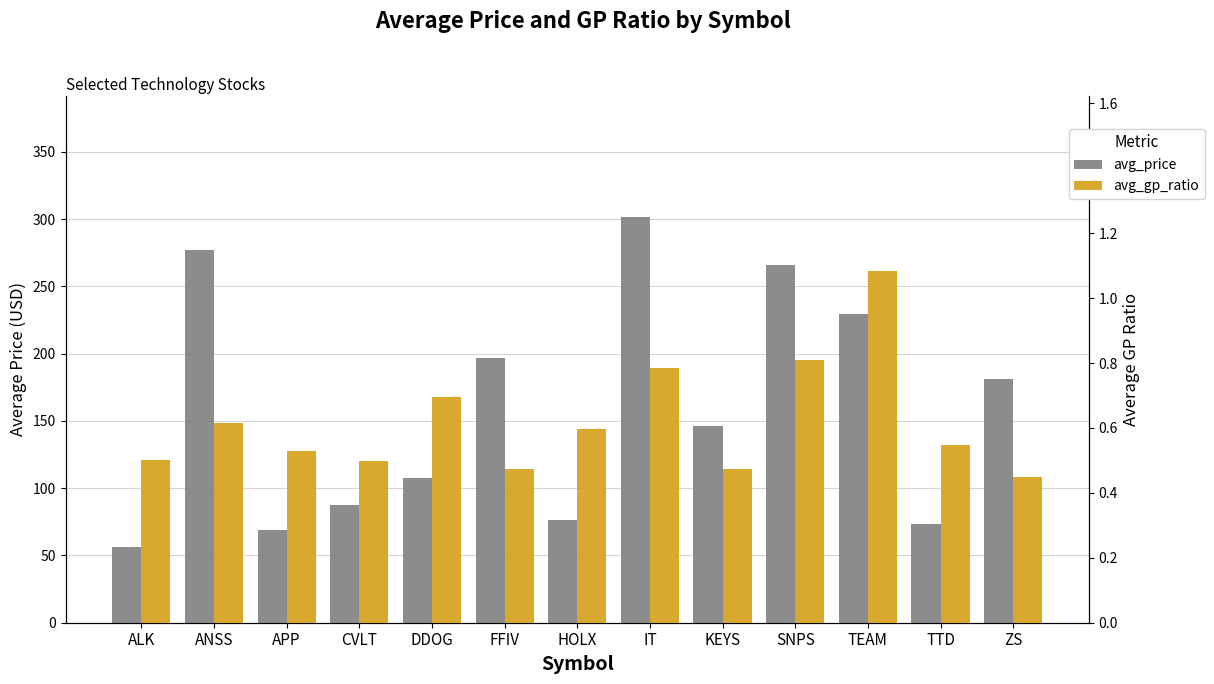

What is the value of the avg_price bar at the 2nd from the left?

277.3